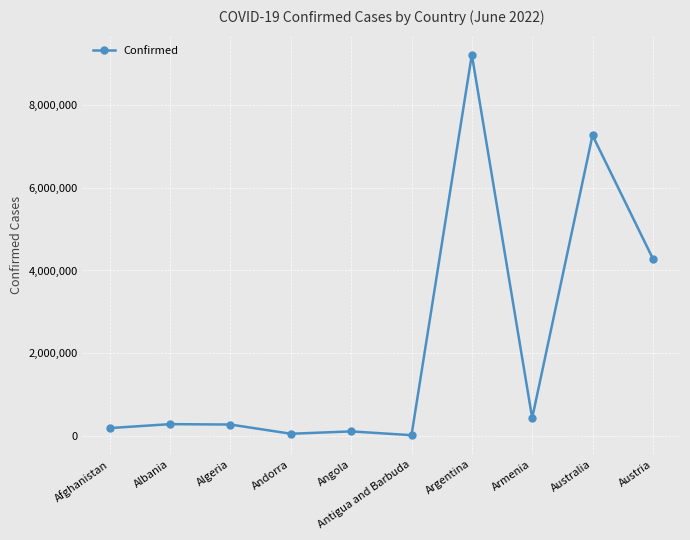

Is it true that the value at Argentina is 15869524?

False